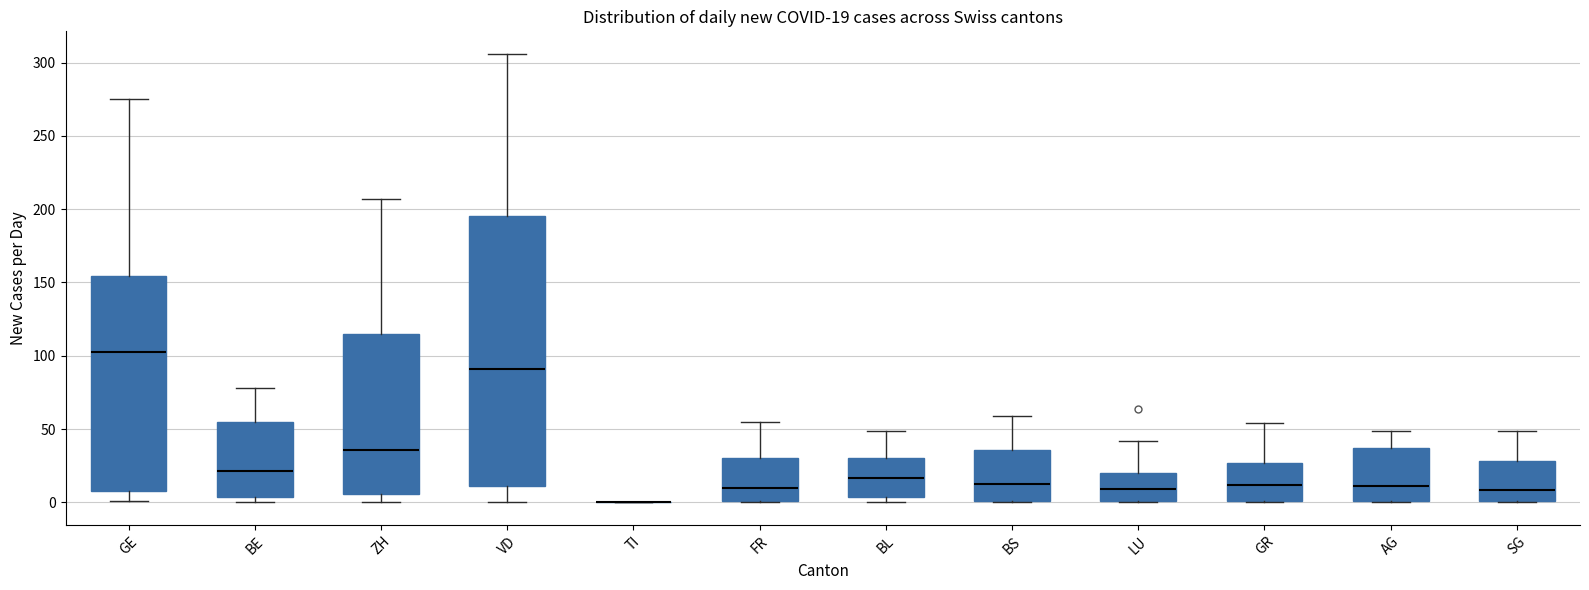

Which box is the tallest, from its lower edge to its upper edge?

VD